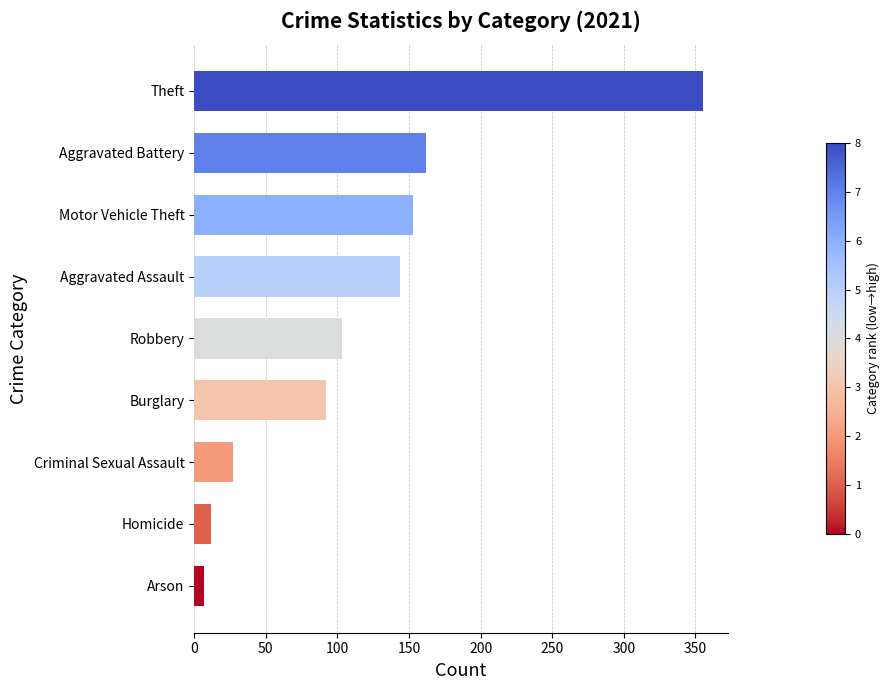

Is it true that the value at Aggravated Battery is 48?

False